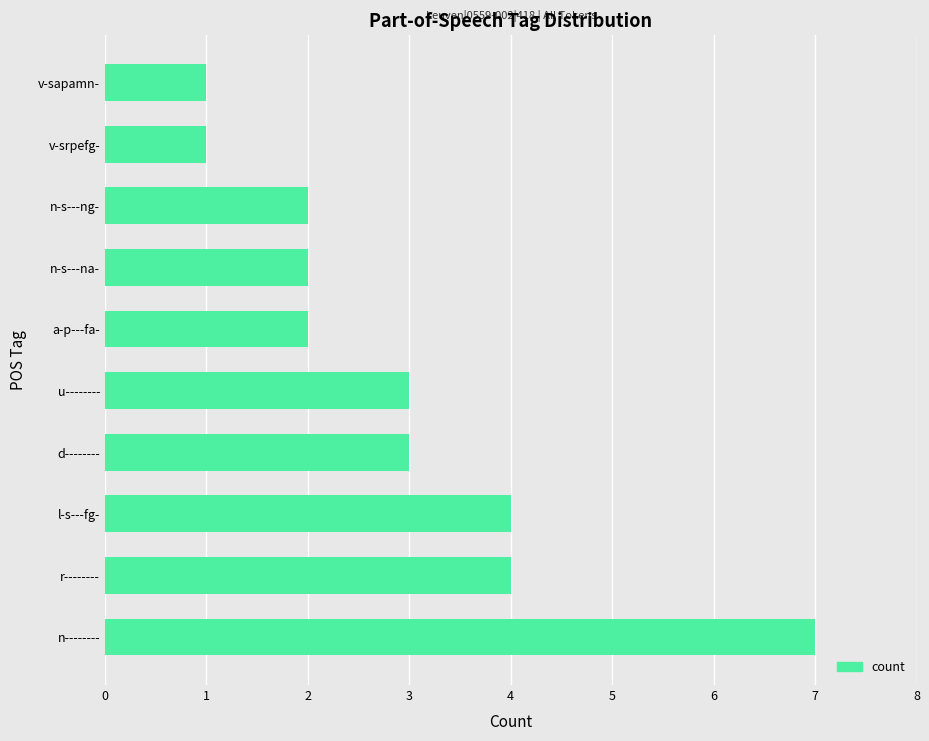

Reading bottom to top, list all the values displayed in this chart.

7	4	4	3	3	2	2	2	1	1